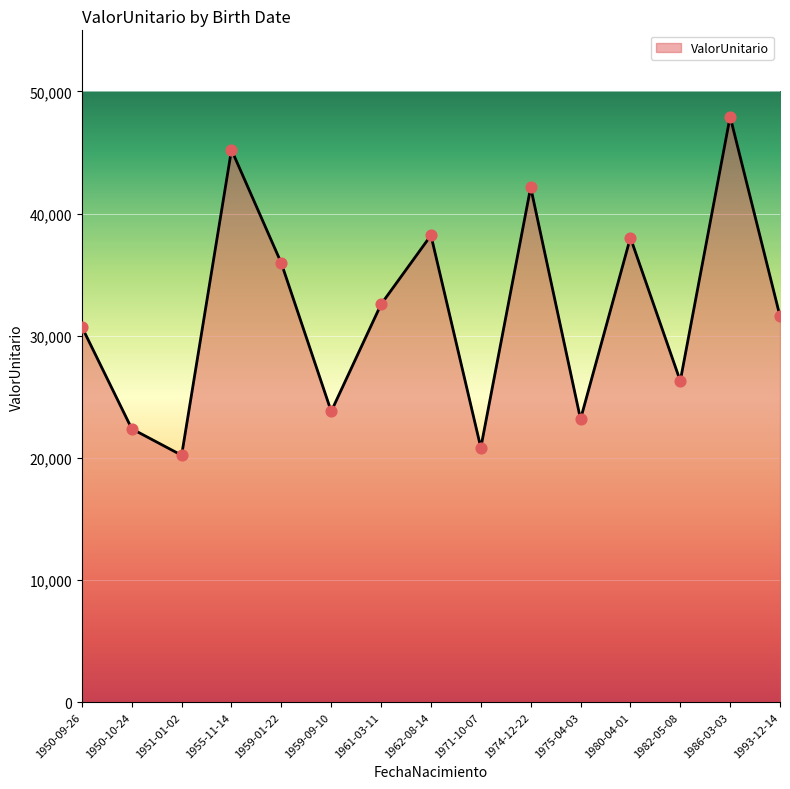

What is the ratio of the value at 1975-04-03 to the value at 1951-01-02?

1.1